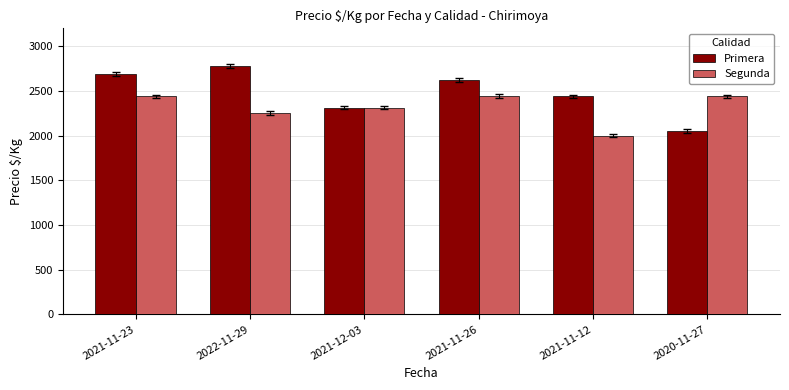

What is the average value of the Segunda series?

2314